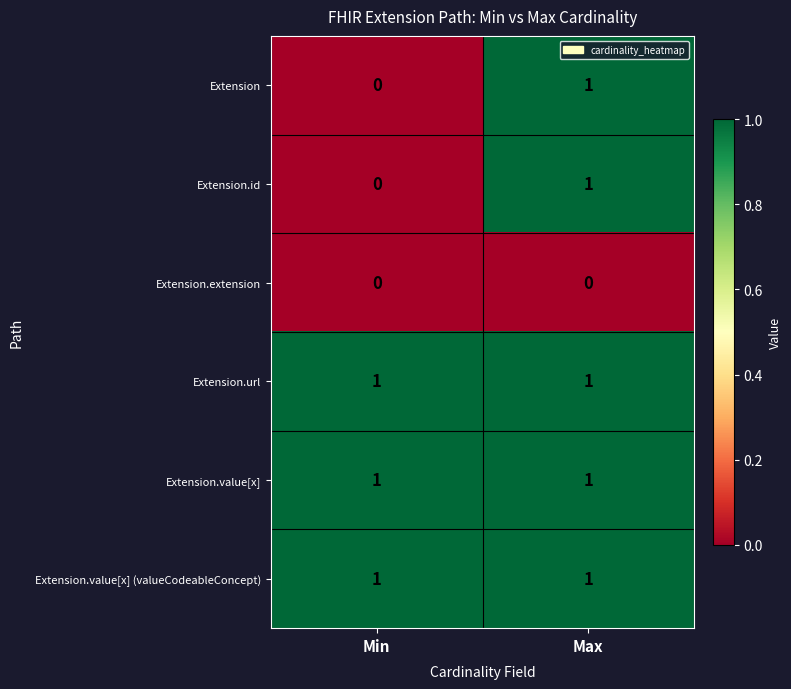

List the labels in order of Extension.id value, smallest first.

Min, Max